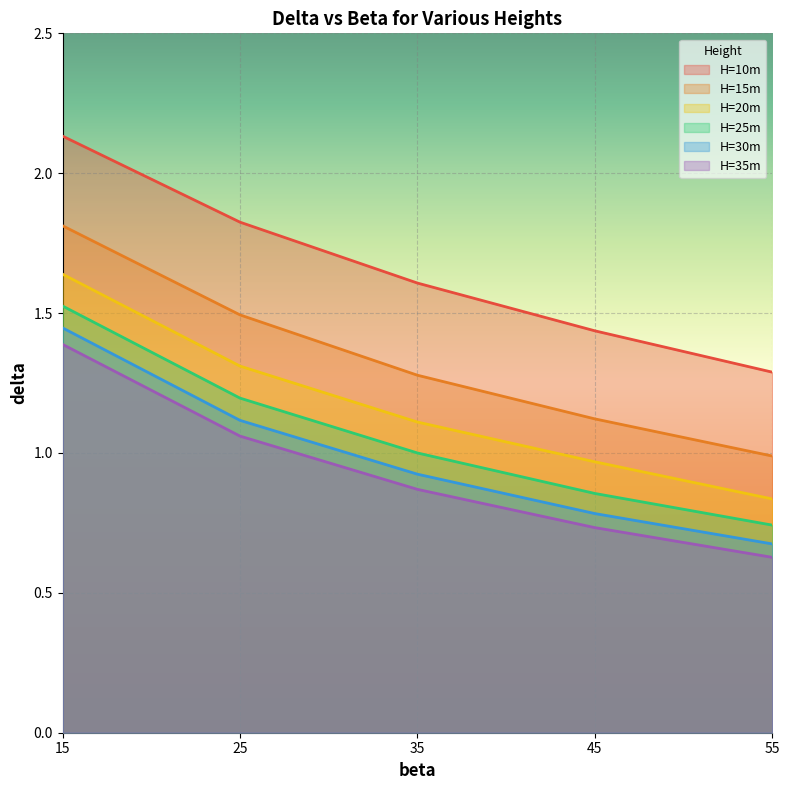

Count the H=10m values in the range 1 to 2.

4